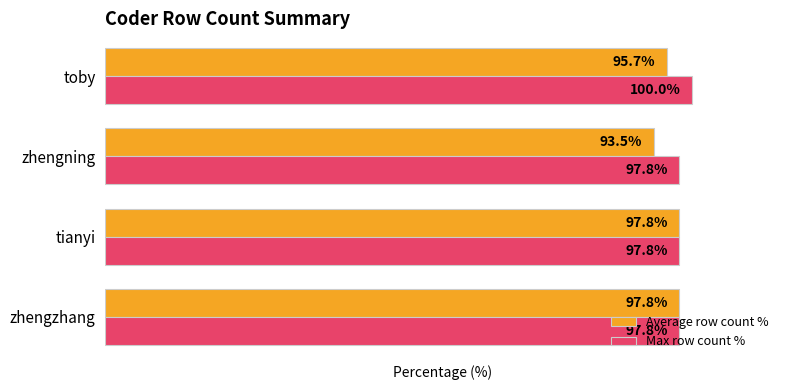

What is the smallest value displayed?

93.5